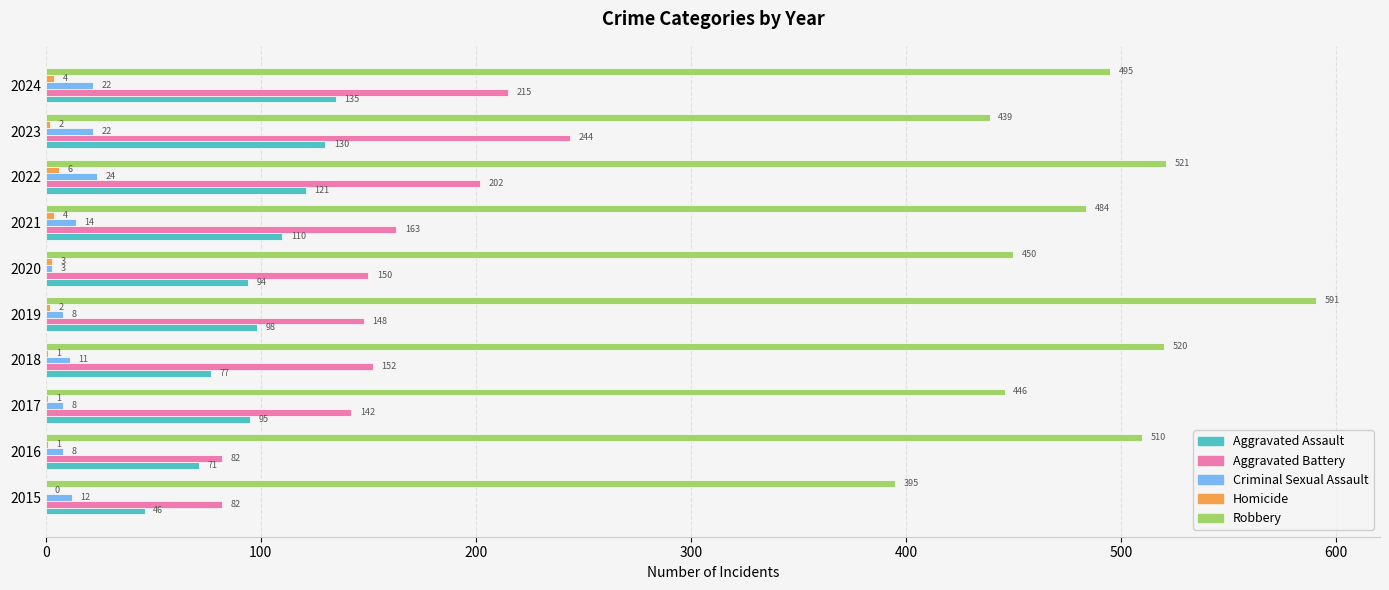

Which category has the highest value across all series?

2019